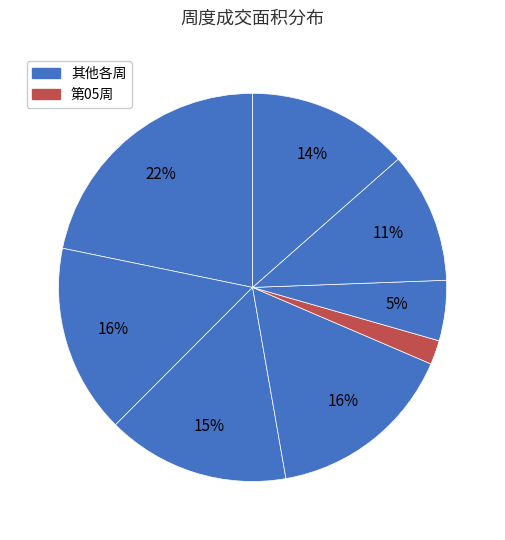

How many slices are in this pie chart?

8